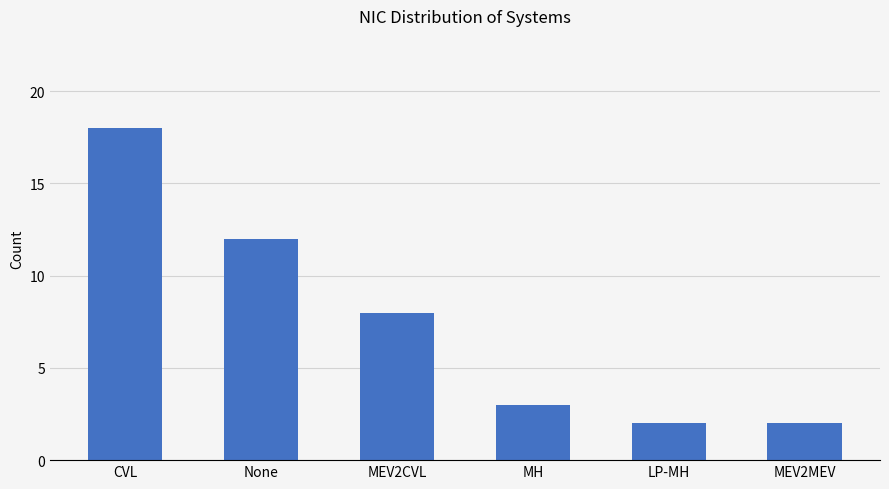

What is the difference between the maximum and minimum values?

16